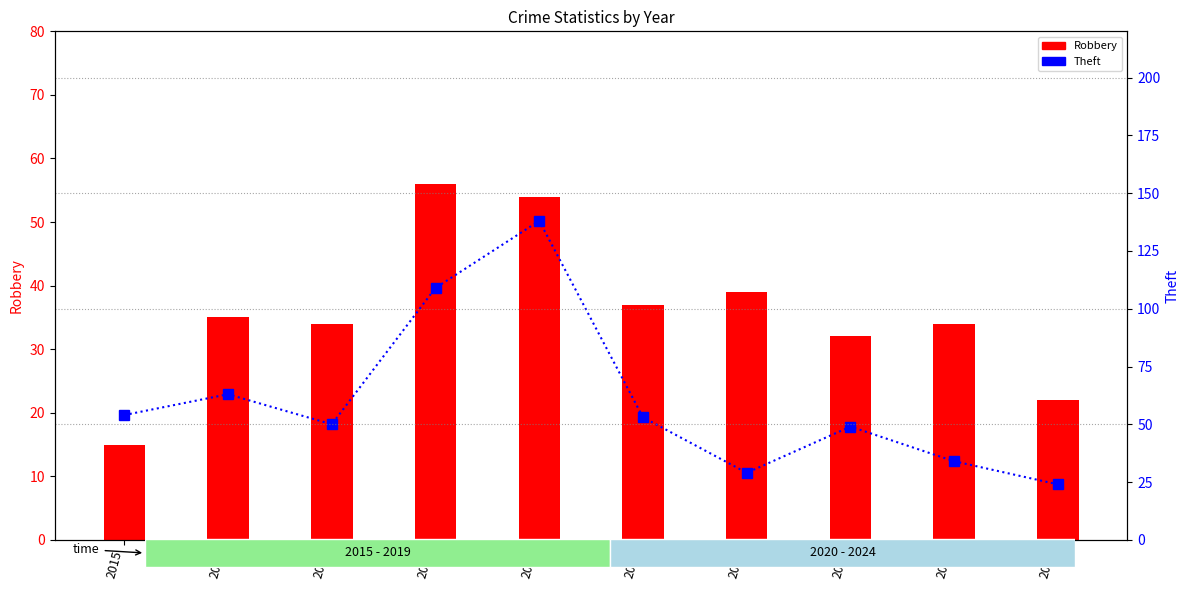

What is the greatest value displayed?

138